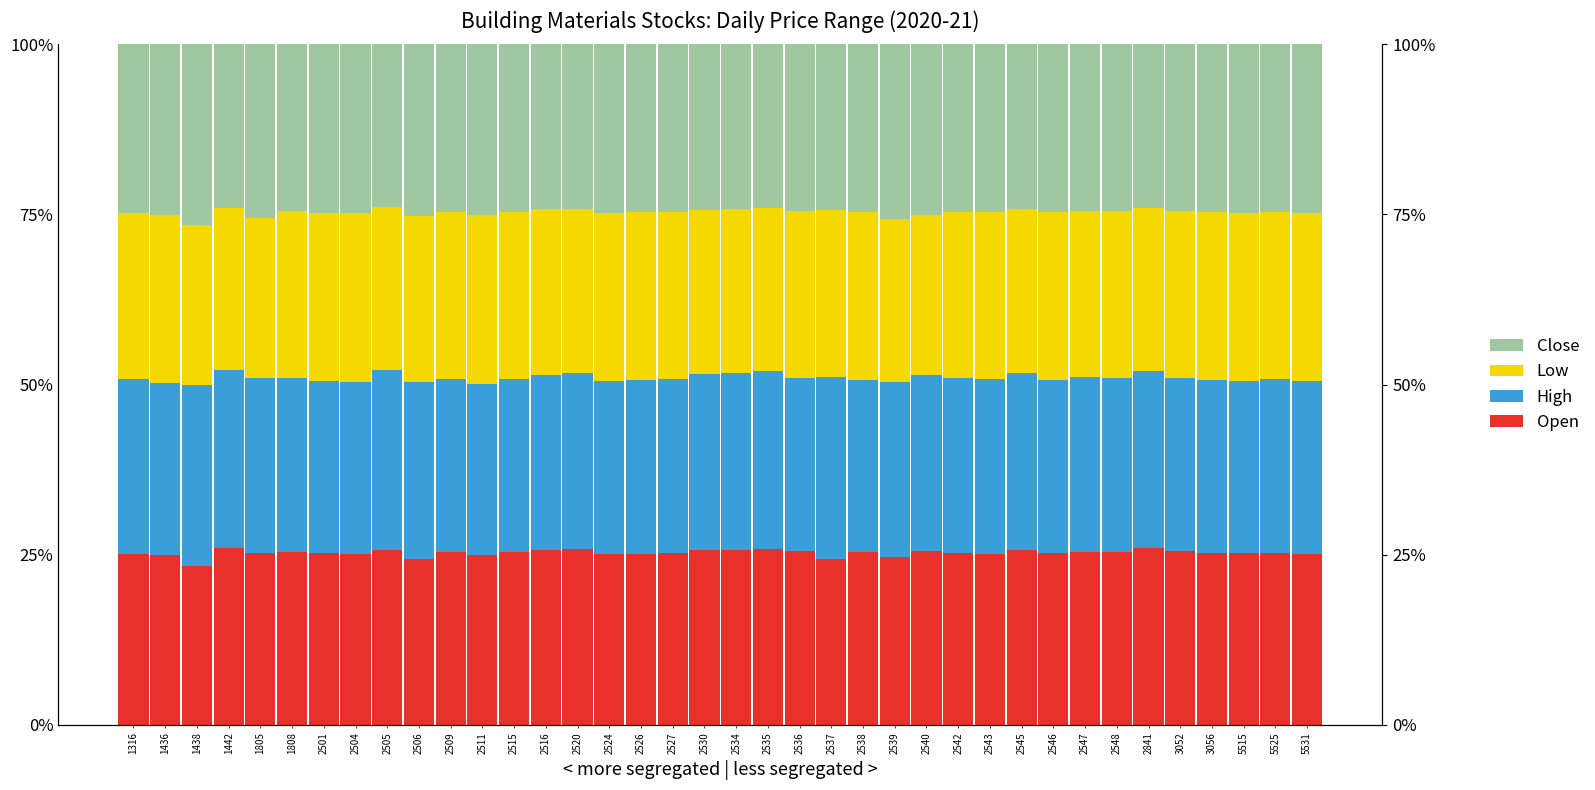

Reading right to left, list all the values displayed in this chart.

Open: 25.2	25.2	25.2	25.3	25.5	26.0	25.3	25.4	25.2	25.7	25.1	25.2	25.5	24.6	25.3	24.4	25.5	25.8	25.7	25.7	25.2	25.2	25.2	25.8	25.7	25.4	24.9	25.4	24.3	25.6	25.0	25.3	25.5	25.3	26.0	23.4	25.0	25.1
High: 25.3	25.5	25.4	25.3	25.5	26.0	25.6	25.7	25.5	26.0	25.6	25.7	25.9	25.7	25.3	26.8	25.5	26.2	26.0	25.9	25.5	25.5	25.3	25.8	25.8	25.5	25.2	25.4	26.0	26.6	25.4	25.3	25.5	25.7	26.0	26.6	25.3	25.7
Low: 24.8	24.6	24.7	24.7	24.5	24.0	24.5	24.5	24.7	24.2	24.6	24.5	23.5	24.0	24.7	24.4	24.4	24.0	24.2	24.1	24.6	24.7	24.7	24.1	24.3	24.6	24.8	24.6	24.3	23.9	24.7	24.7	24.5	23.6	23.9	23.4	24.7	24.4
Close: 24.8	24.6	24.7	24.7	24.5	24.0	24.6	24.5	24.7	24.2	24.6	24.6	25.1	25.7	24.7	24.4	24.5	24.0	24.2	24.4	24.7	24.7	24.8	24.2	24.3	24.6	25.1	24.6	25.3	23.9	24.9	24.7	24.5	25.5	24.0	26.6	25.0	24.8